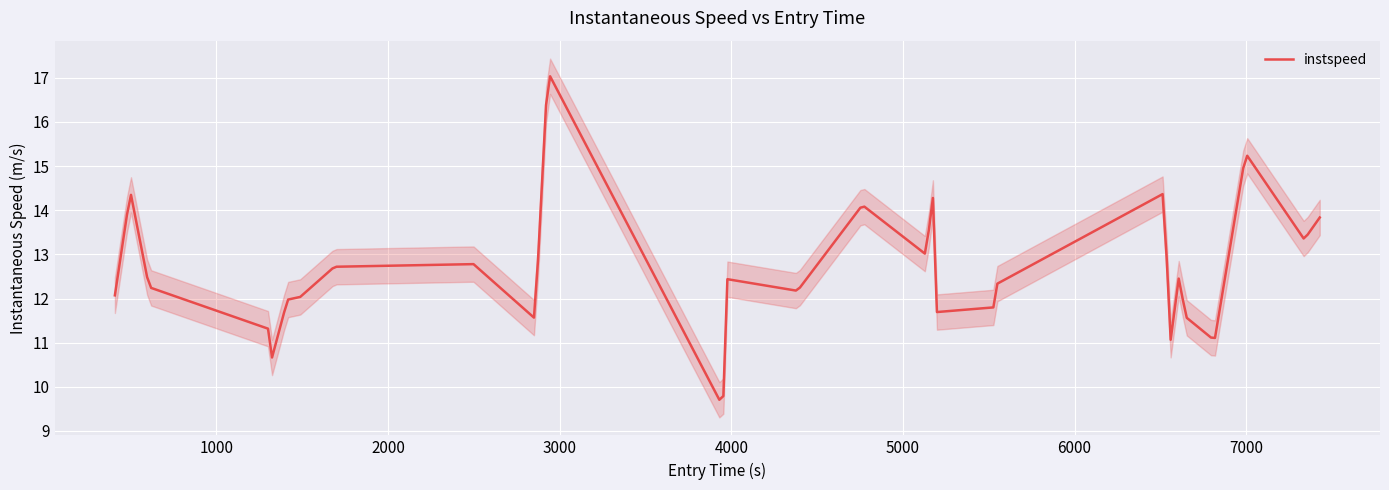

Rank the categories by value from highest to lowest.

10, 25, 1, 16, 20, 14, 27, 26, 15, 22, 8, 7, 12, 19, 2, 13, 0, 6, 5, 18, 17, 23, 9, 3, 24, 21, 4, 11